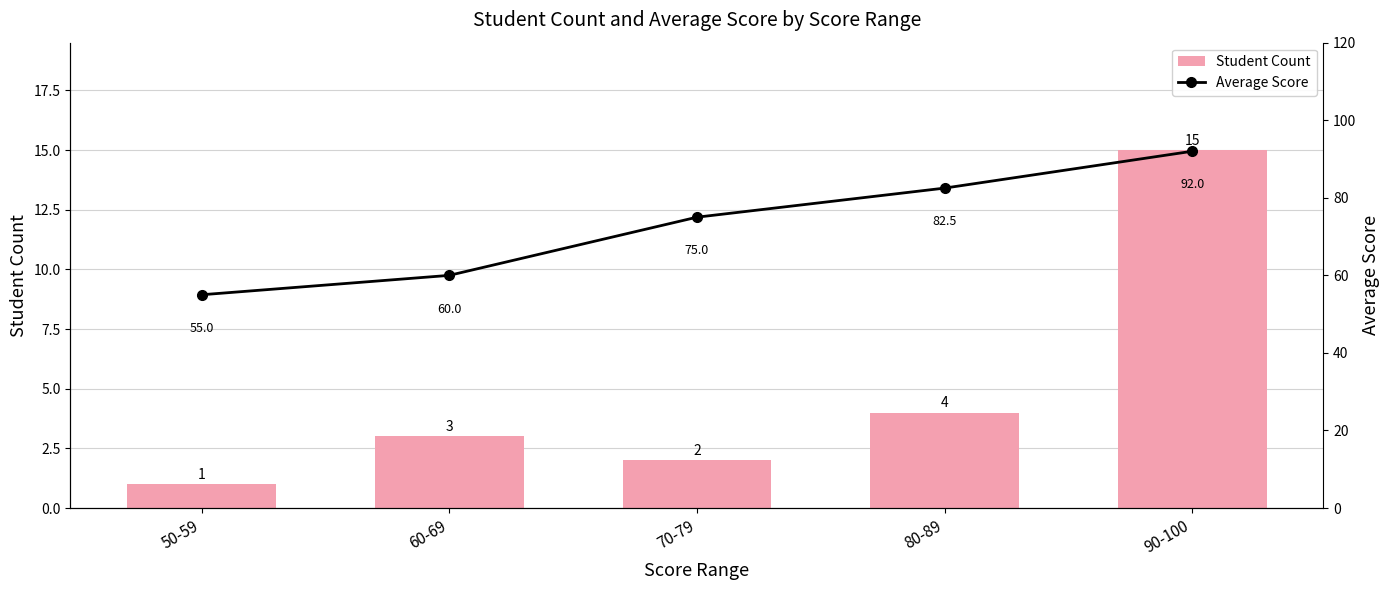

List the series in order of their peak value, highest first.

Average Score, Student Count